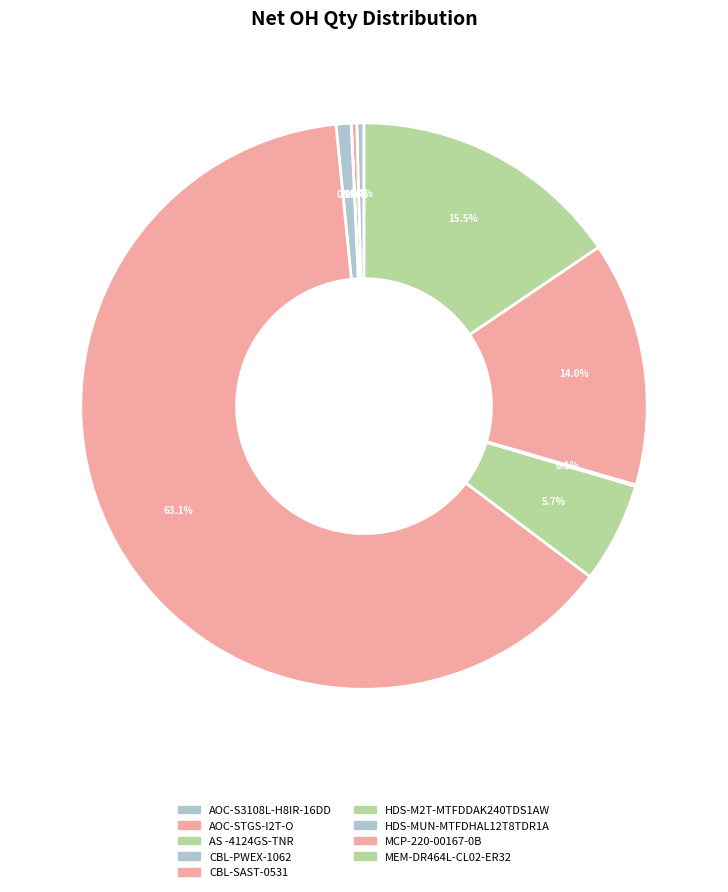

Which slice is the smallest?

AS -4124GS-TNR